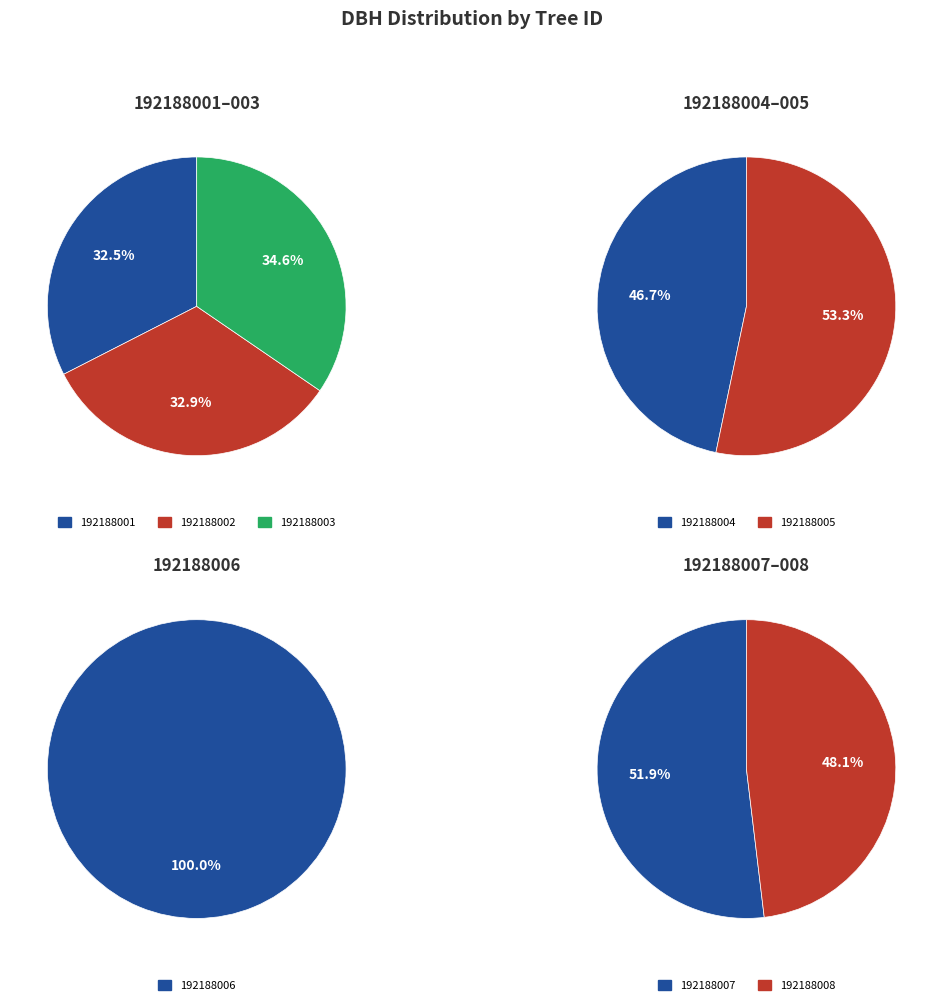

Does any single category account for the majority?

No